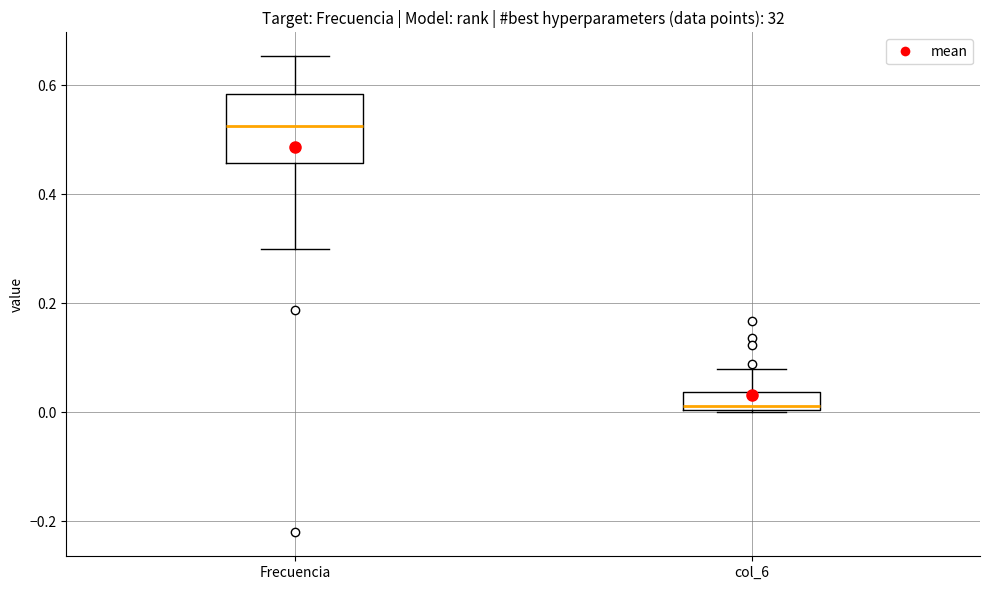

Reading left to right, transcribe this box plot: for each box, give where its median line is, the range the box spans, and where its two whiskers end, as read against the y-axis. The values are not printed on the chart, so give them approximately, as read against the axis.

Frecuencia: median 0.52, box 0.46 to 0.58, whiskers 0.30 to 0.66
col_6: median 0.02, box 0.00 to 0.04, whiskers 0.00 to 0.08